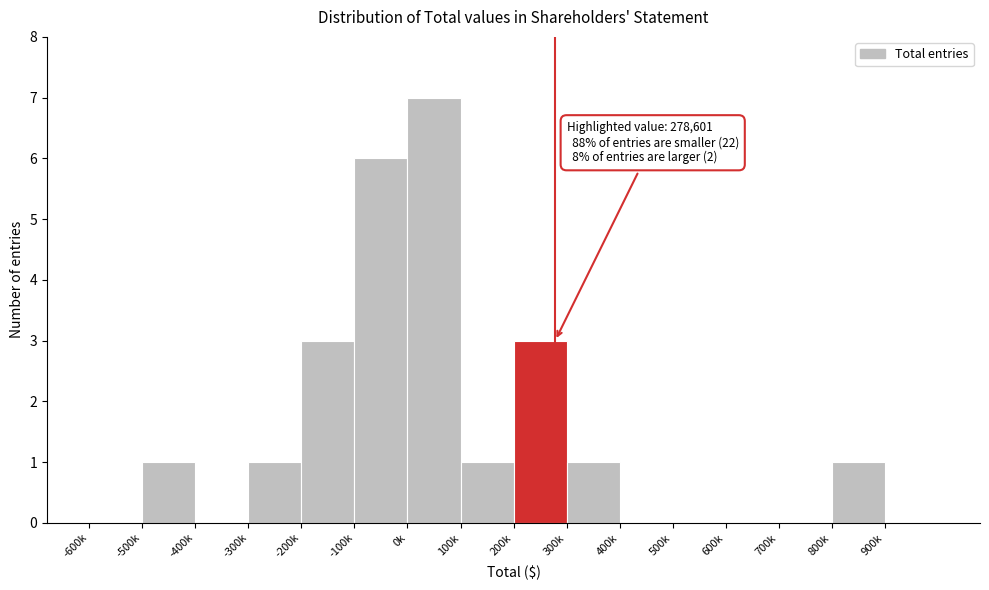

Reading left to right, extract all data points from this chart.

-600k=0	-500k=1	-400k=0	-300k=1	-200k=3	-100k=6	0k=7	100k=1	200k=3	300k=1	400k=0	500k=0	600k=0	700k=0	800k=1	900k=0